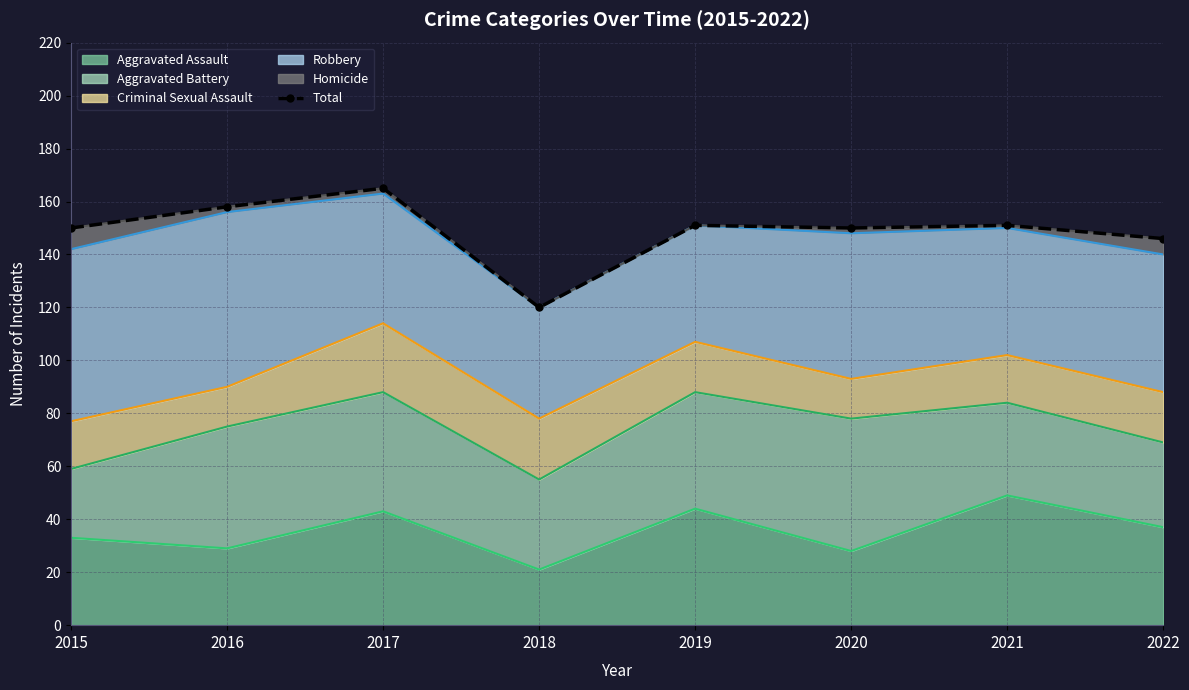

Reading left to right, what are all the values shown in this chart?

2015=150	2016=158	2017=165	2018=120	2019=151	2020=150	2021=151	2022=146